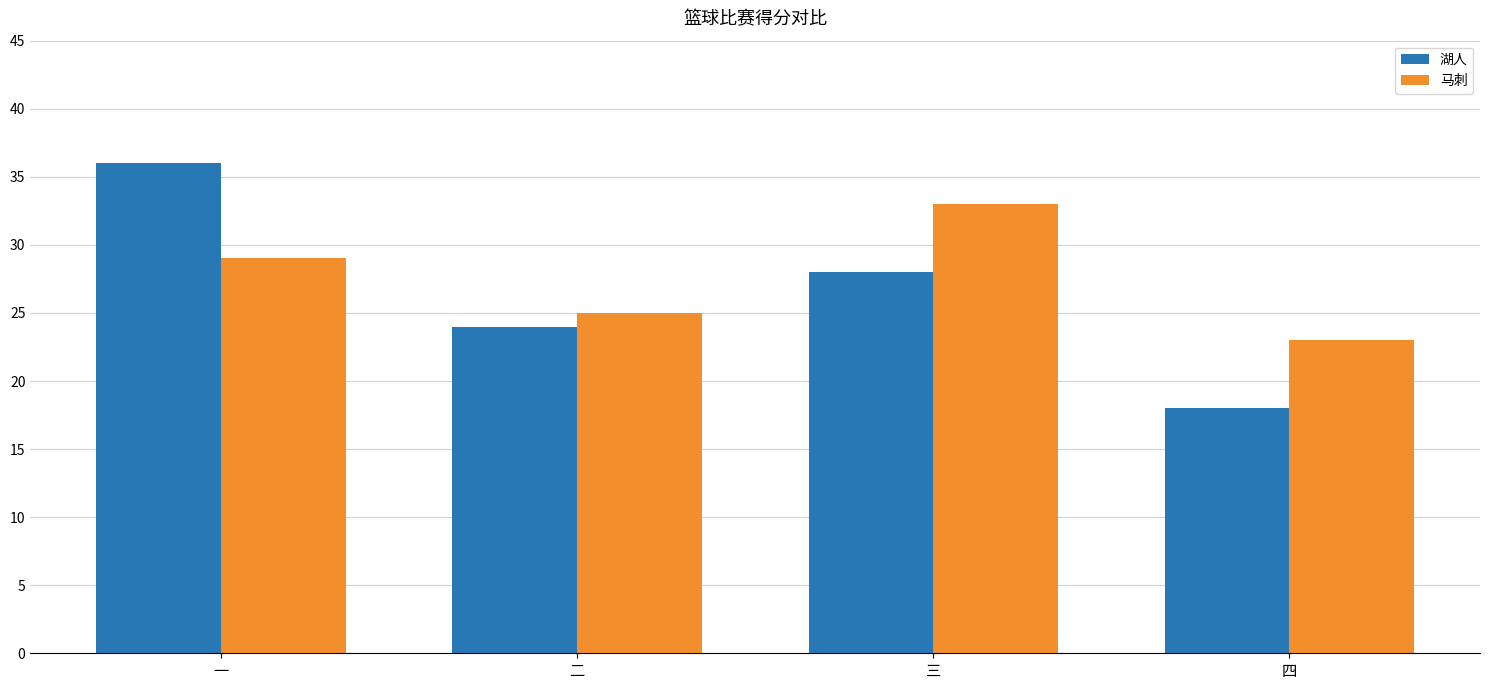

Does the chart contain stacked bars?

No